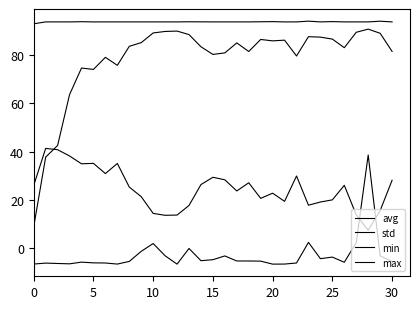

What is the difference between the maximum and minimum values in the std series?

34.1